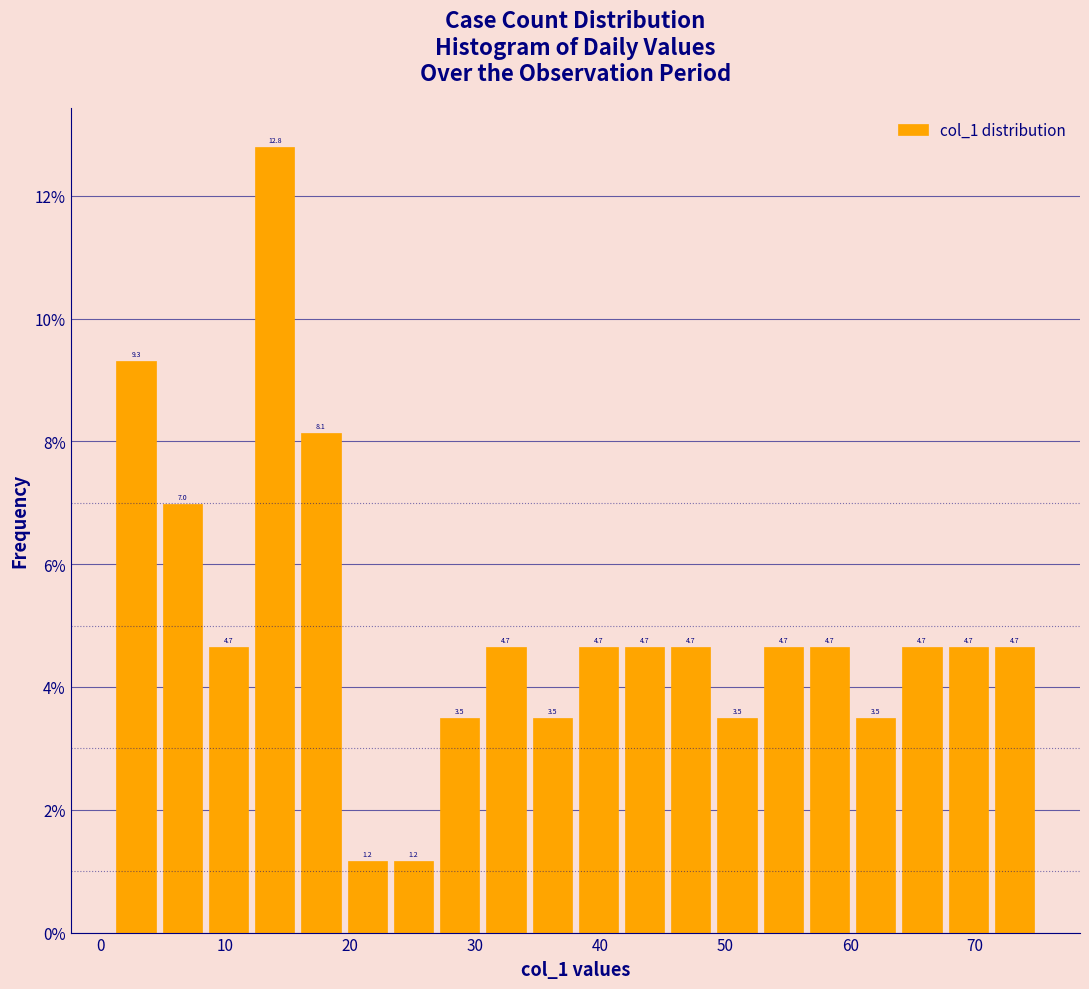

Around what value on the x-axis is the tallest bar? Give the approximate position of its centre, as read against the axis.

14